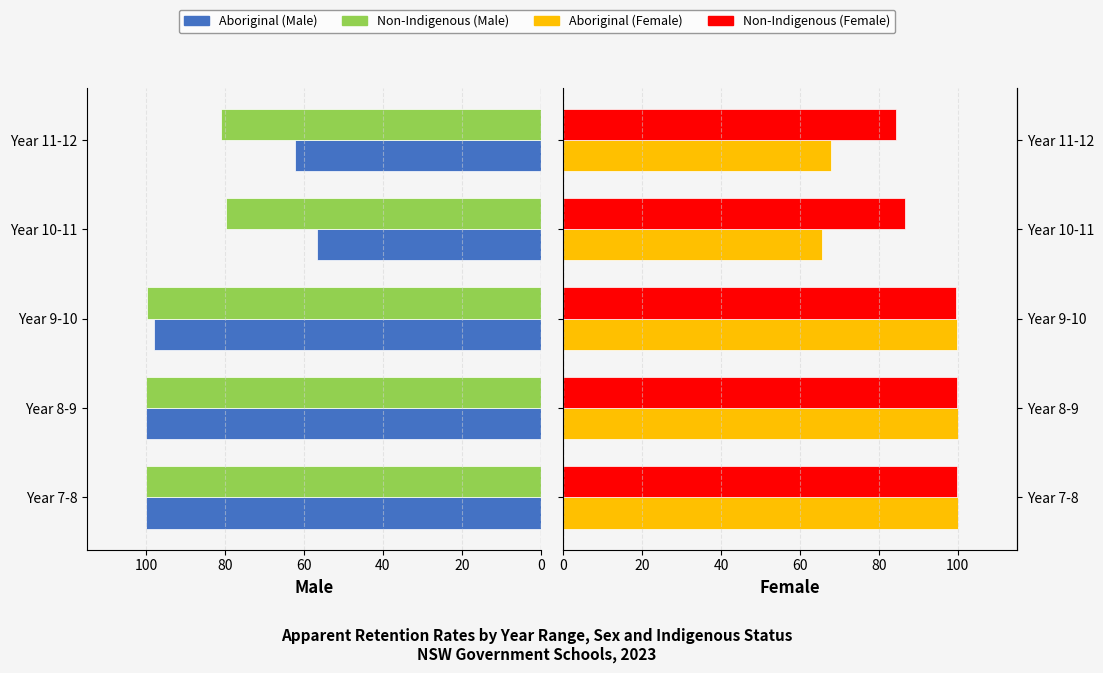

What is the sum of all Aboriginal (Female) values?

433.4